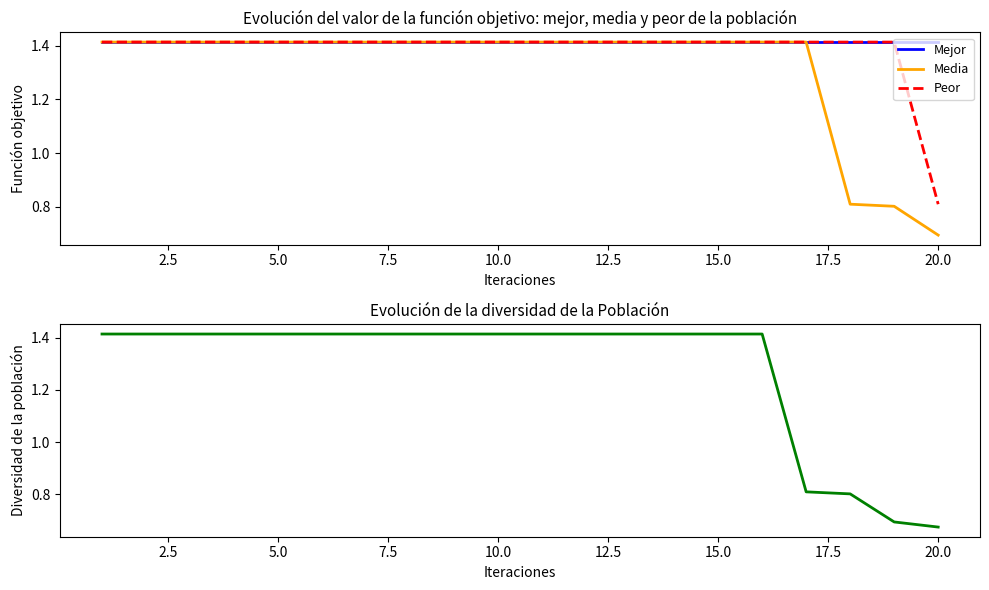

How many data points in Diversidad are less than 1?

4